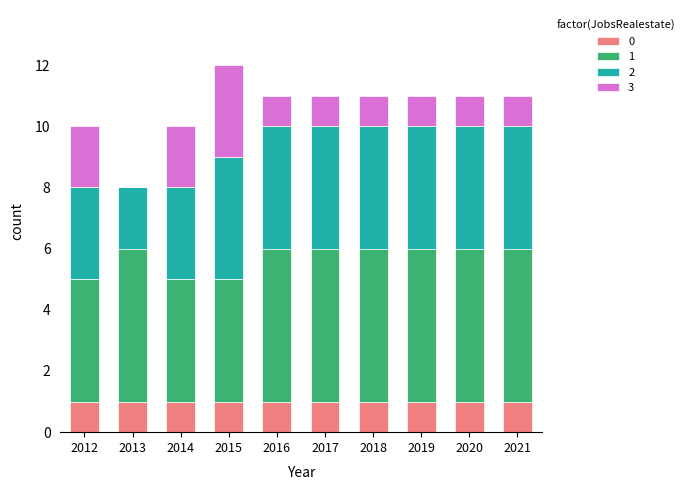

What is the total value across all series at 2019?

11